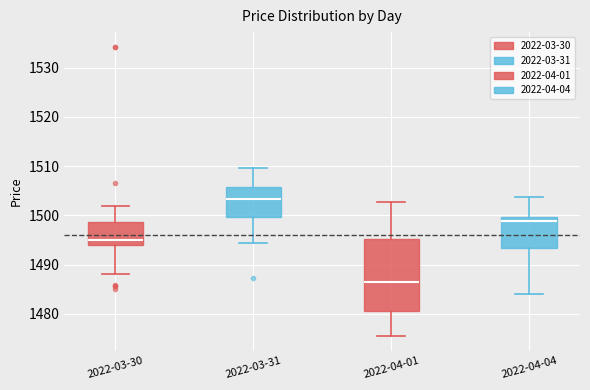

Comparing the boxes themselves (not the whiskers), which one is the tallest?

2022-04-01